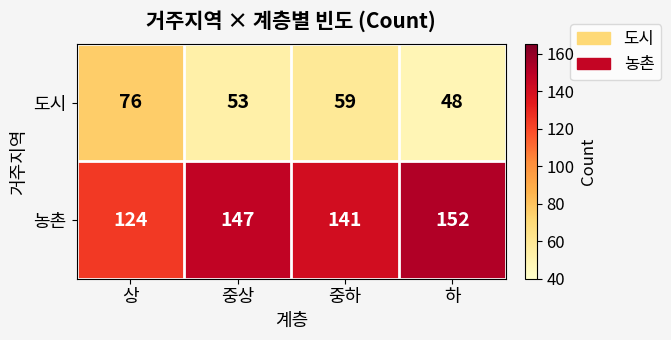

The 도시 series shows 48 at 하. True or false?

True